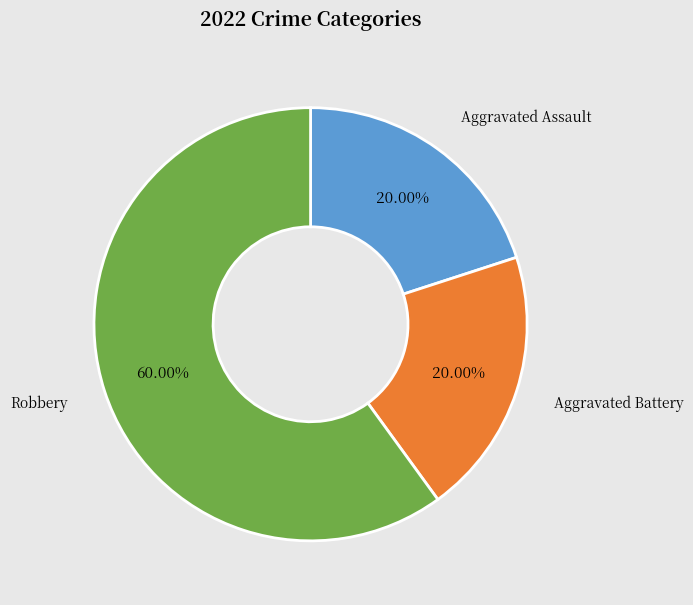

To the nearest percent, what portion does Aggravated Battery represent?

20%